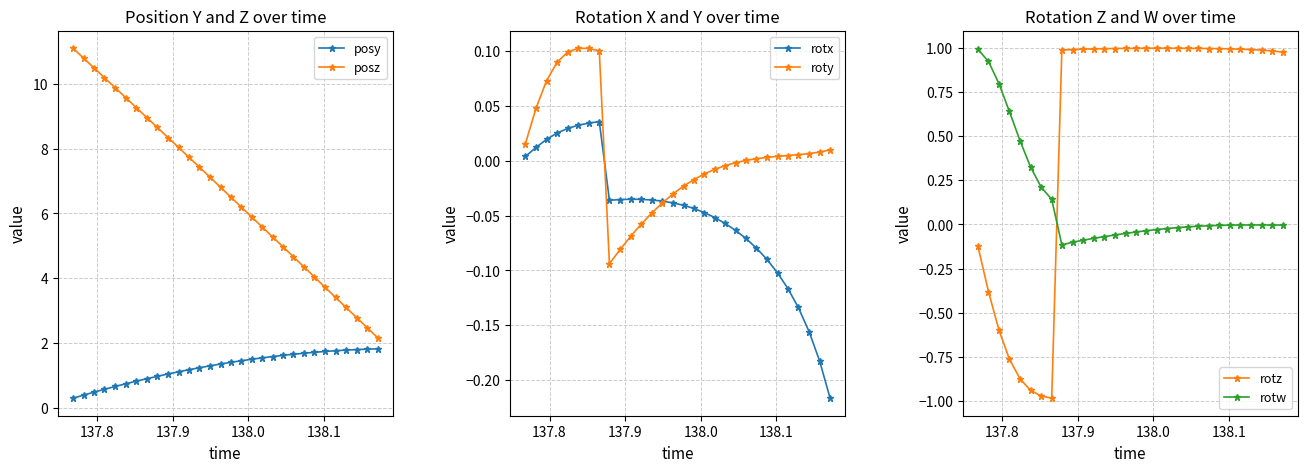

What is the minimum value for posz?

2.2